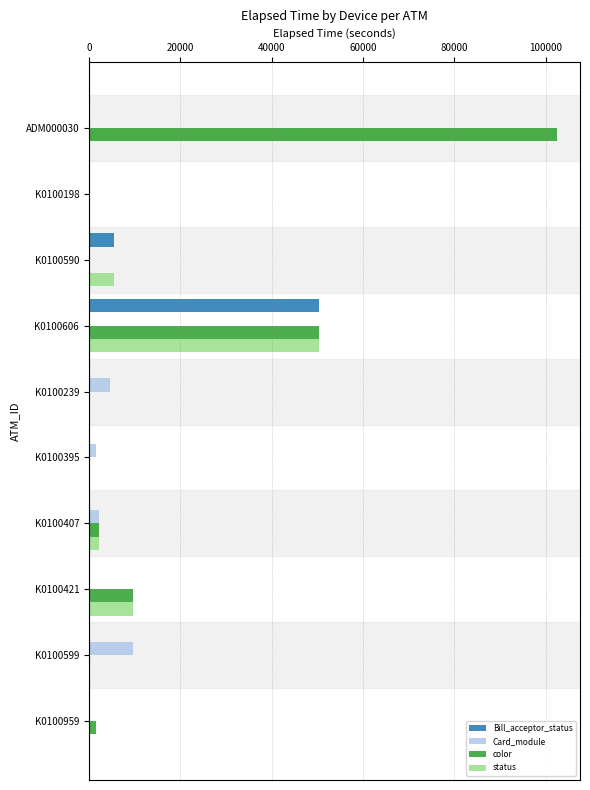

What is the total value across all series at K0100239?

4561